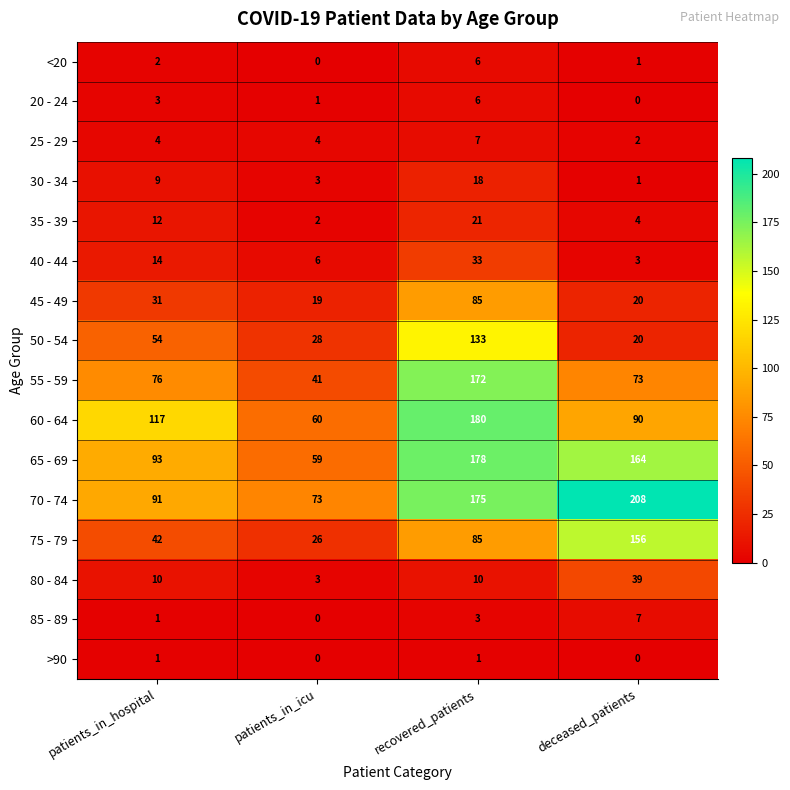

True or false: 20 - 24 has a value of 10 at recovered_patients.

False